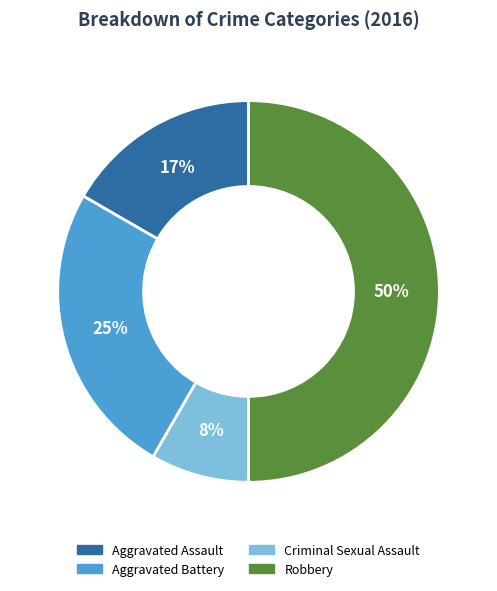

Which category has the smallest portion of the pie?

Criminal Sexual Assault